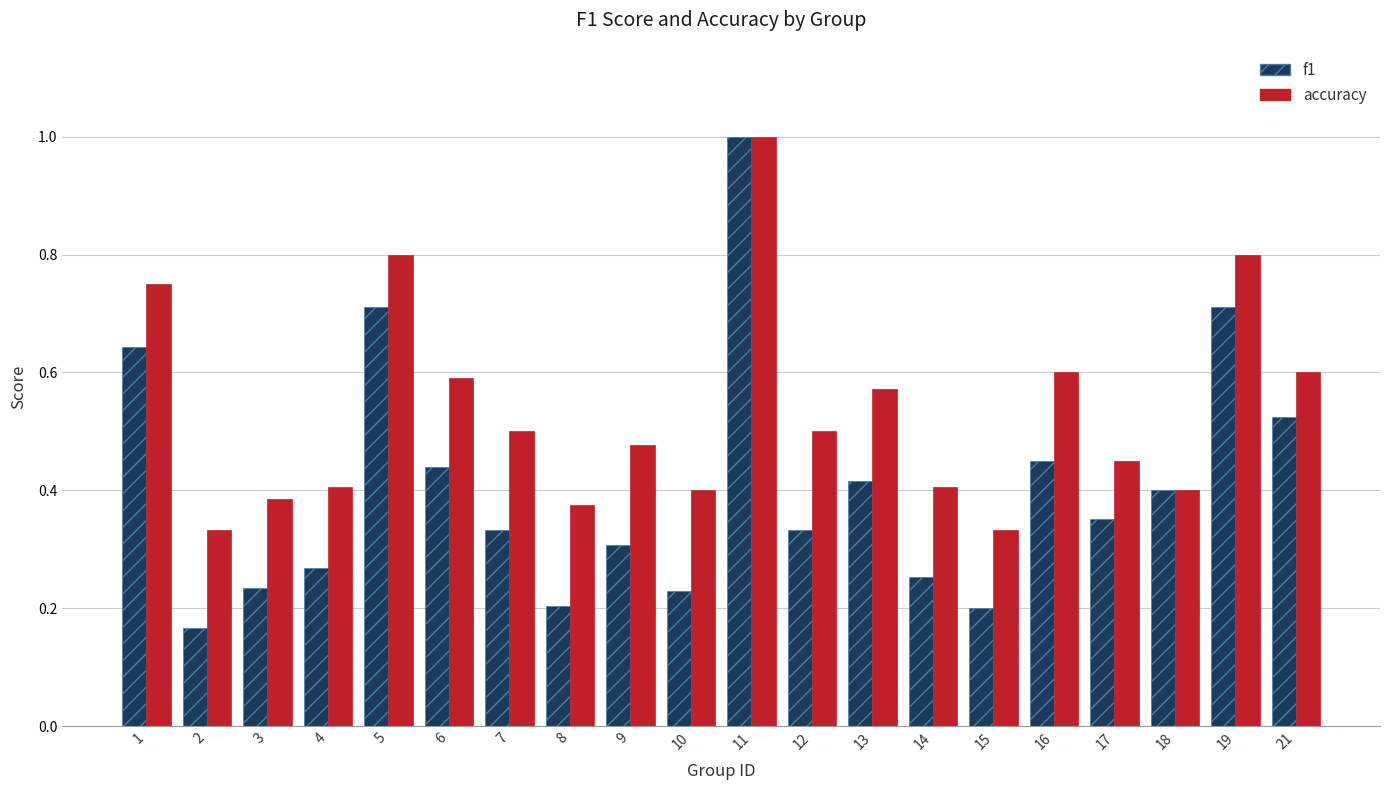

Which series changed the most between 8 and 21?

f1